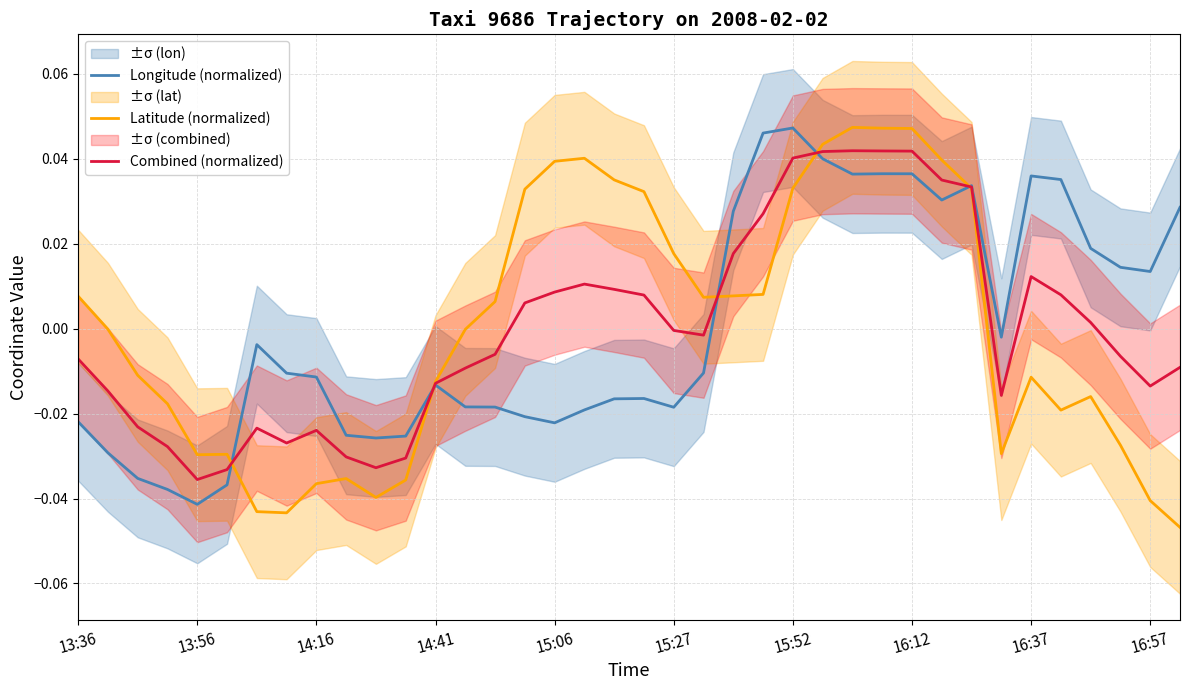

Count the number of categories in the chart.

38